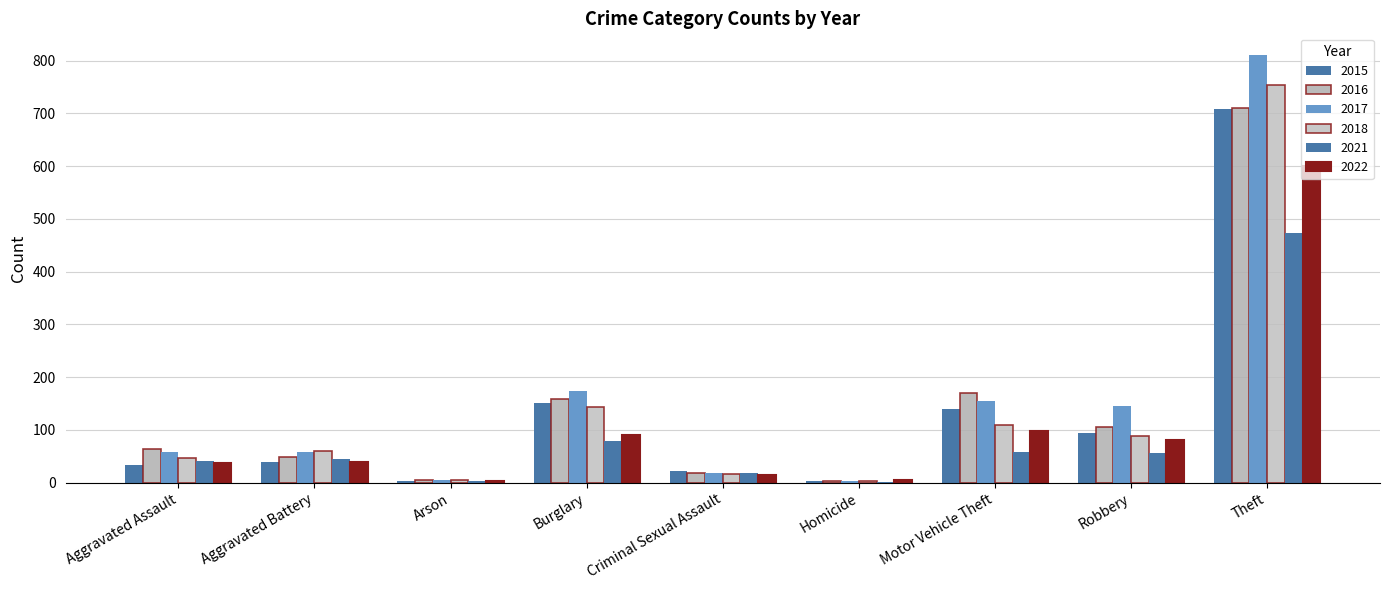

Are the bars horizontal?

No